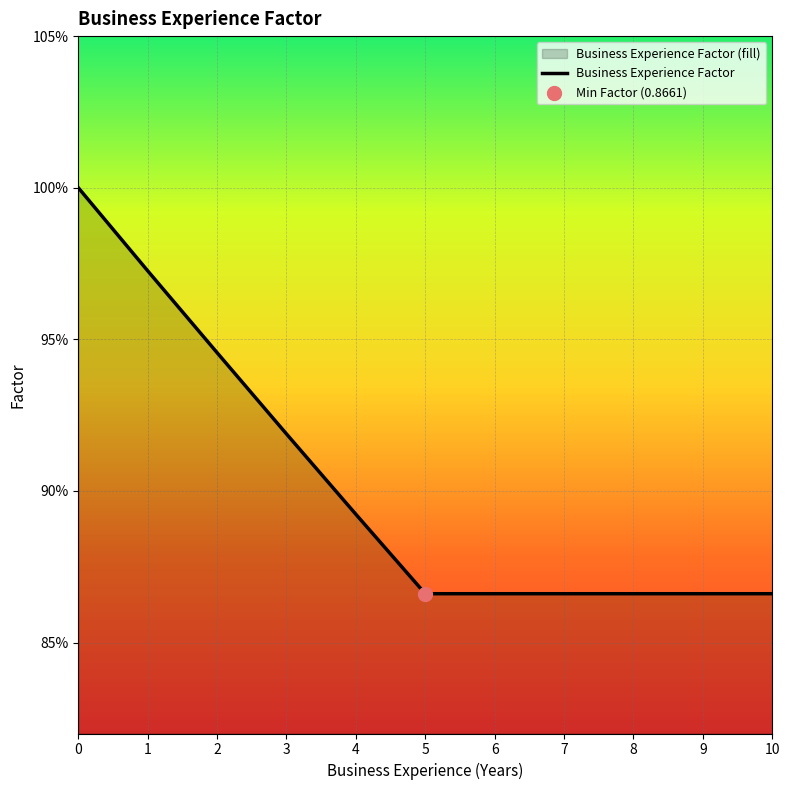

Between 2 and 1, which is larger?

1